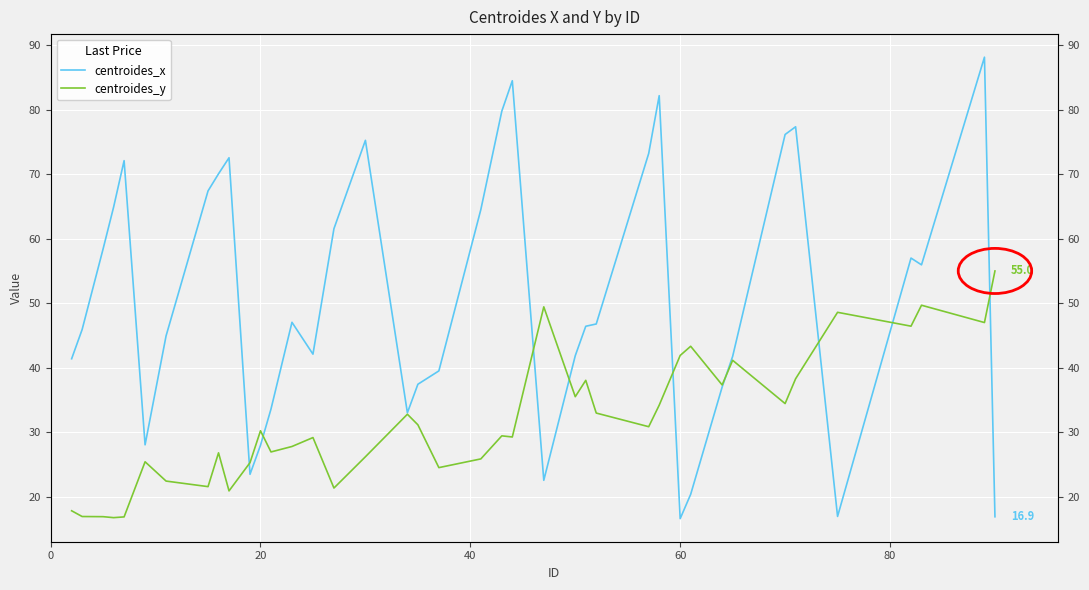

What are all the series names shown in the legend?

centroides_x, centroides_y